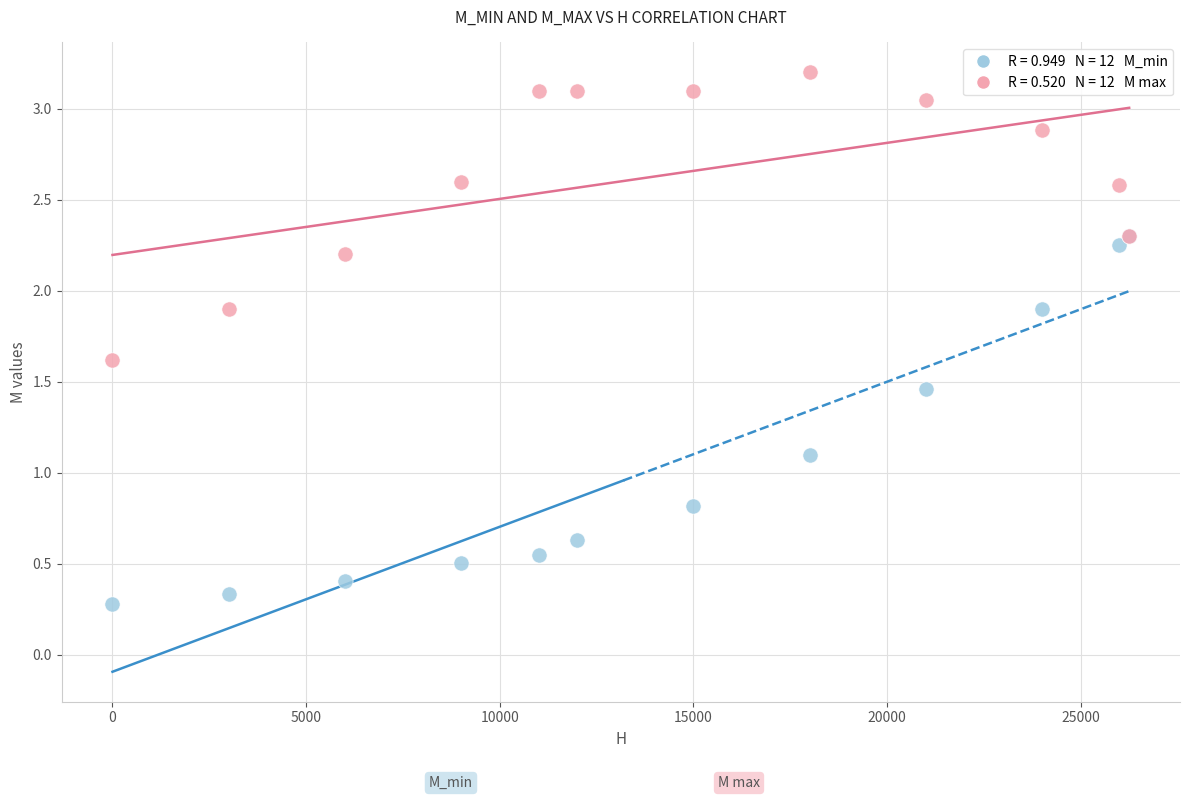

Across all series, what Y value is closest to 1?

1.1